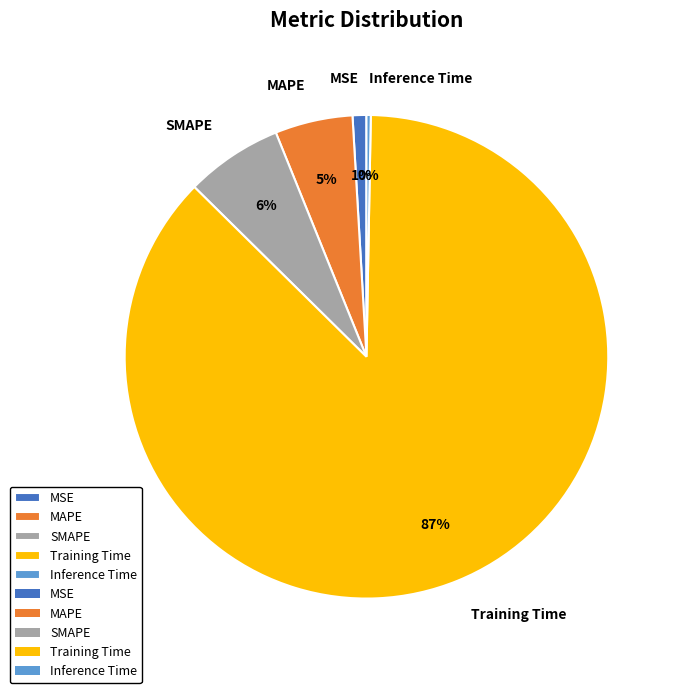

The MAPE slice represents 1% of the pie. True or false?

False